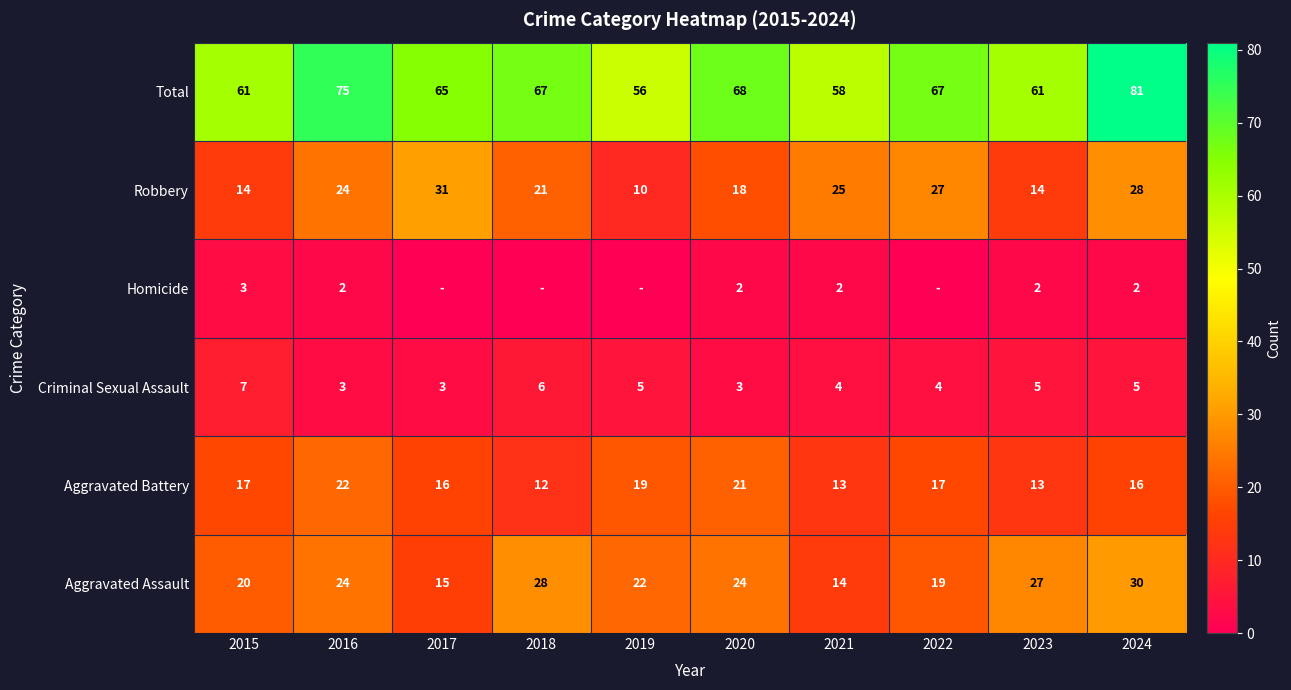

At how many categories does at least one series exceed 74?

2